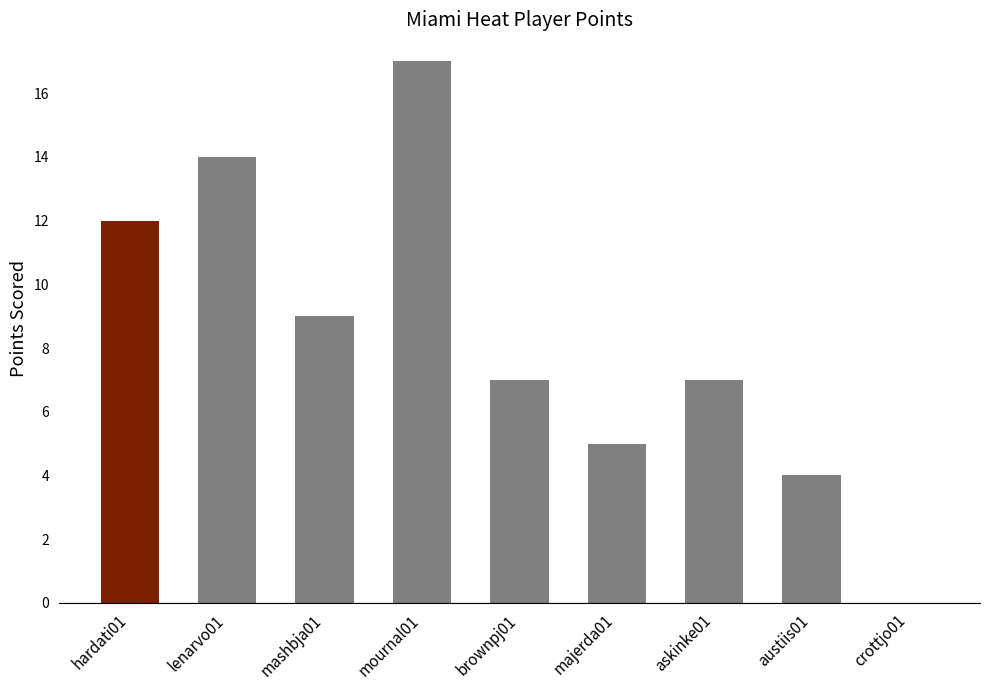

How many data points does each series have?

9